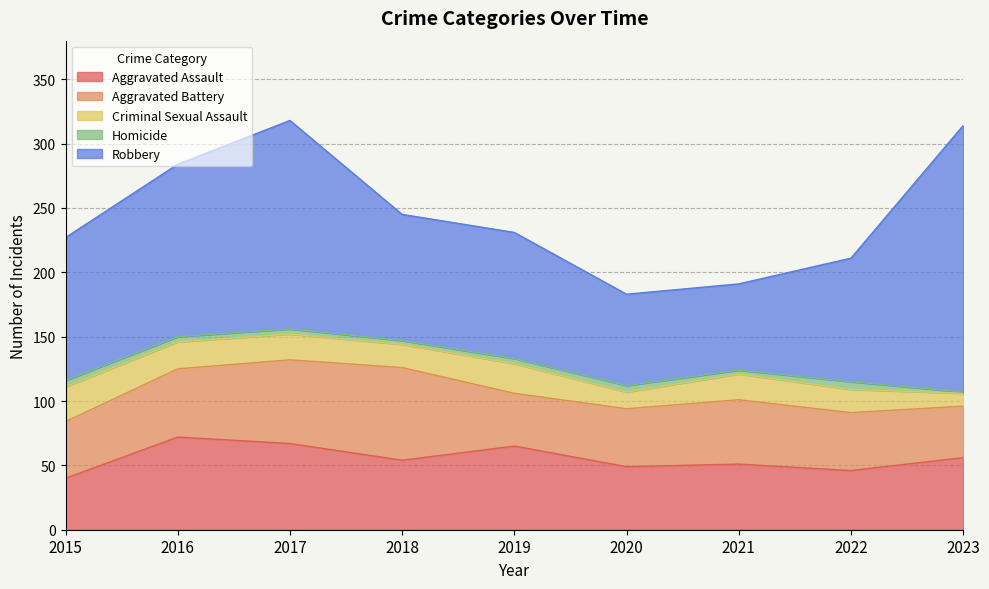

Reading right to left, extract all data points from this chart.

Aggravated Assault: 2023=56	2022=46	2021=51	2020=49	2019=65	2018=54	2017=67	2016=72	2015=40
Aggravated Battery: 2023=40	2022=45	2021=50	2020=45	2019=41	2018=72	2017=65	2016=53	2015=44
Criminal Sexual Assault: 2023=10	2022=18	2021=20	2020=13	2019=23	2018=18	2017=20	2016=21	2015=27
Homicide: 2023=1	2022=6	2021=3	2020=5	2019=4	2018=3	2017=4	2016=4	2015=5
Robbery: 2023=207	2022=96	2021=67	2020=71	2019=98	2018=98	2017=162	2016=134	2015=111